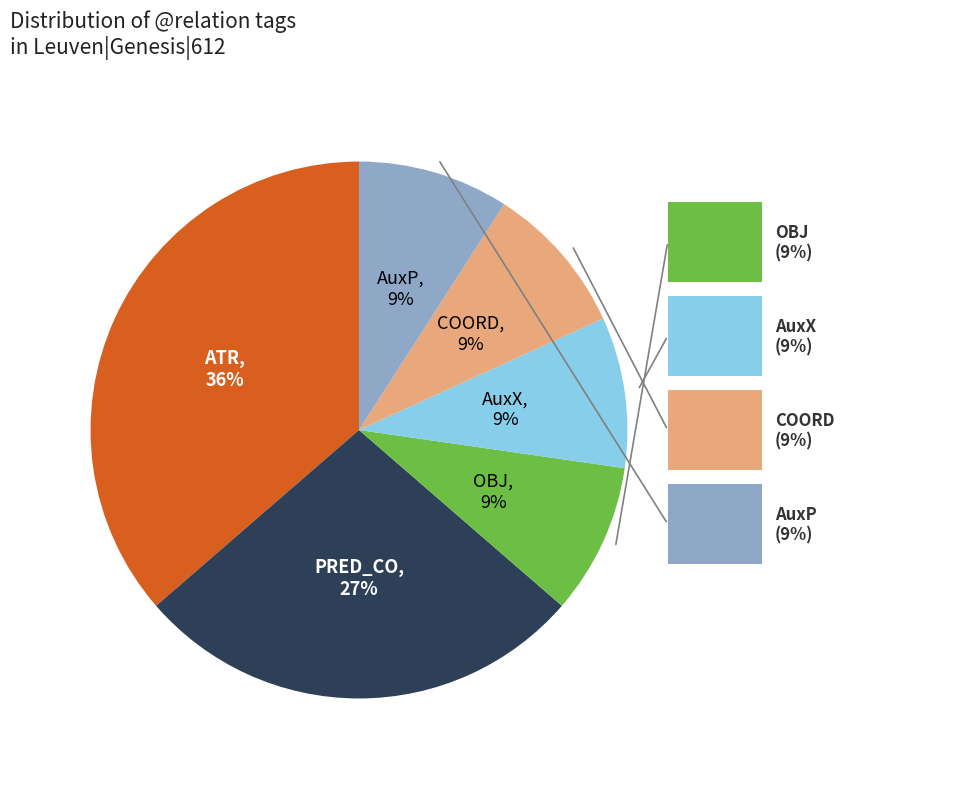

To the nearest percent, what is the average slice percentage?

17%